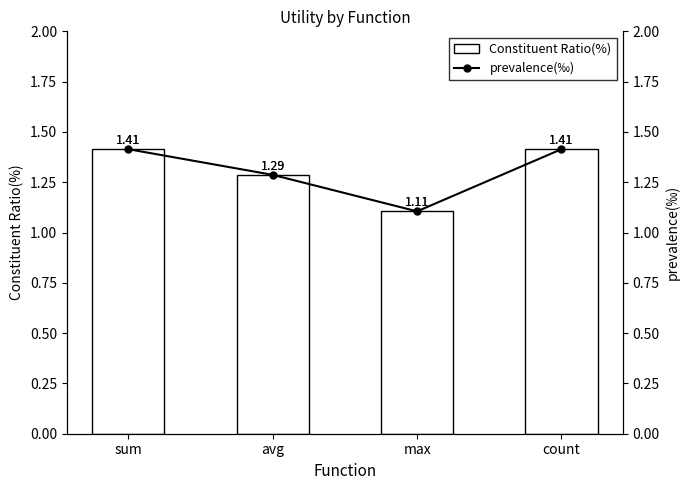

What is the label of the 2nd bar from the left?

avg